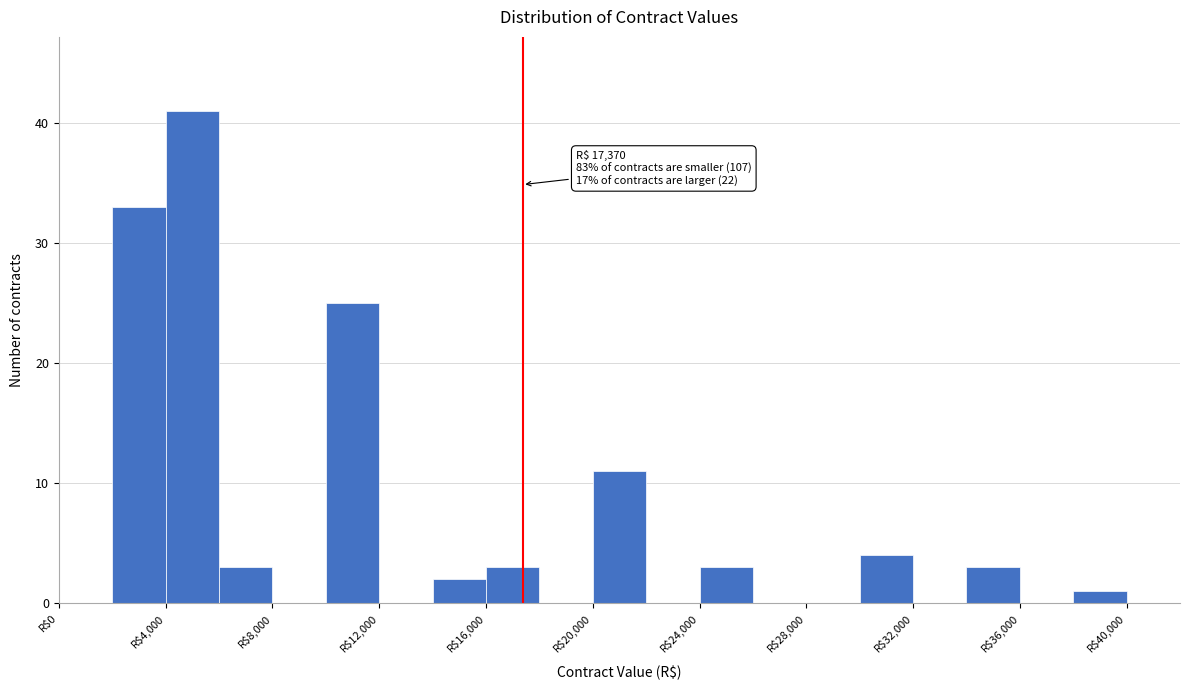

Which range on the x-axis has the tallest bar?

4000 to 6000